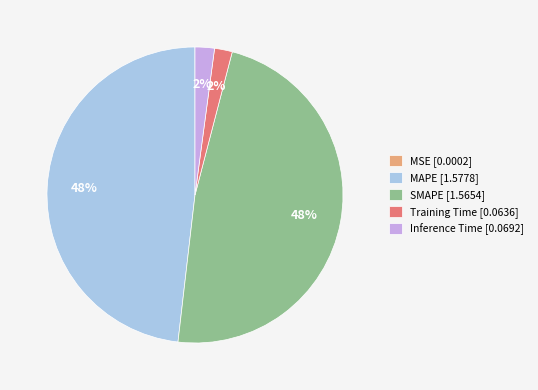

Is it true that MAPE [1.5778] is 48% of the pie?

True